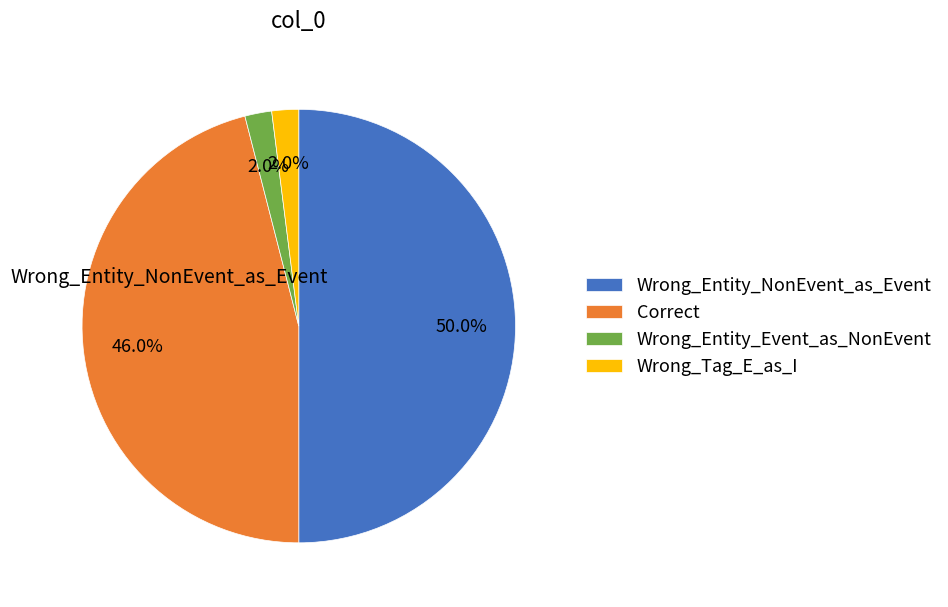

The Correct slice represents 57% of the pie. True or false?

False